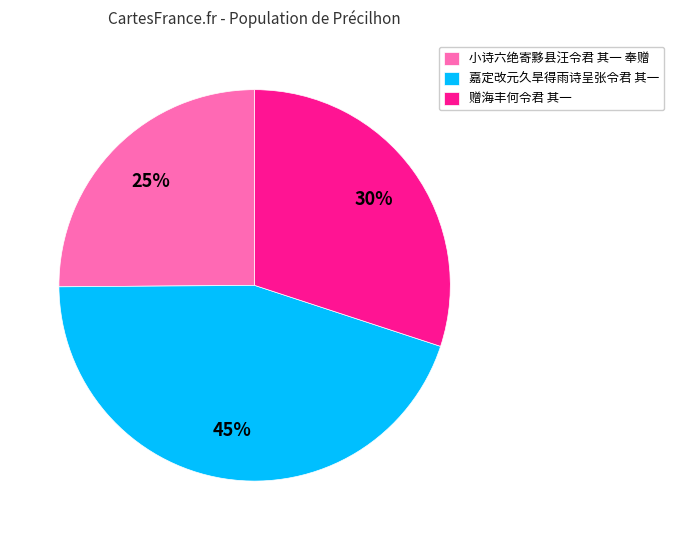

How many slices are in this pie chart?

3